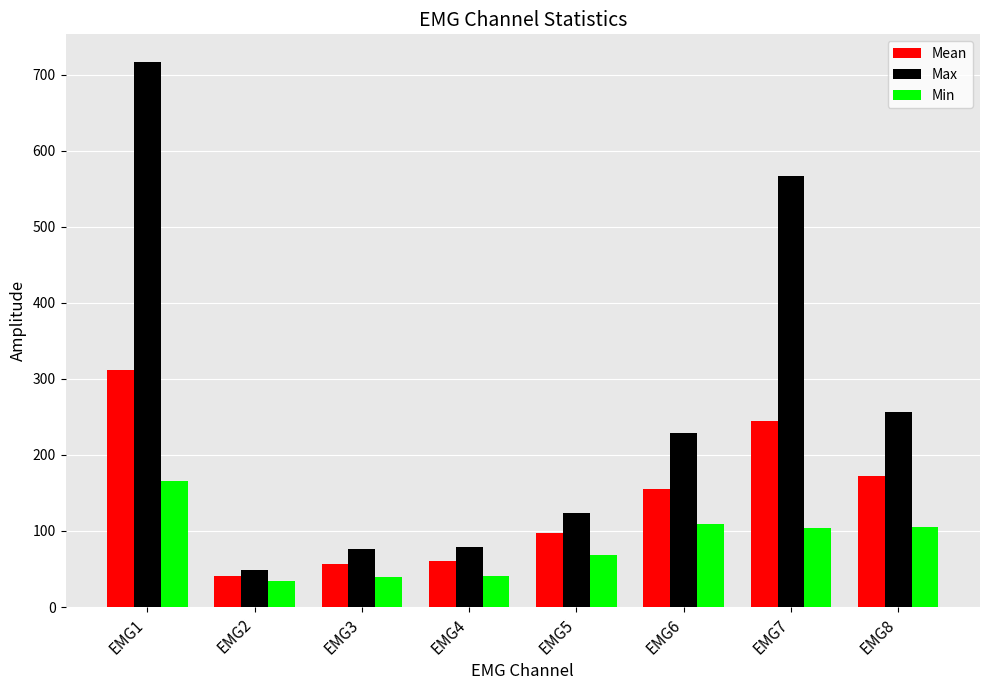

Is it true that Mean equals 98 at EMG3?

False